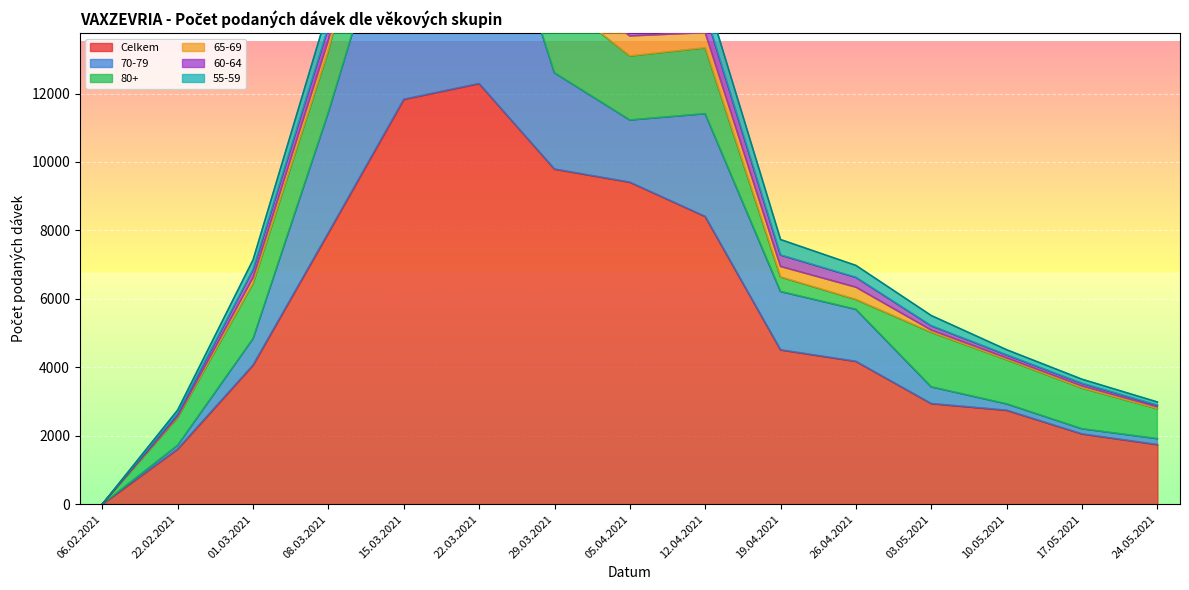

What is the difference between the highest and lowest values at 29.03.2021?

9296